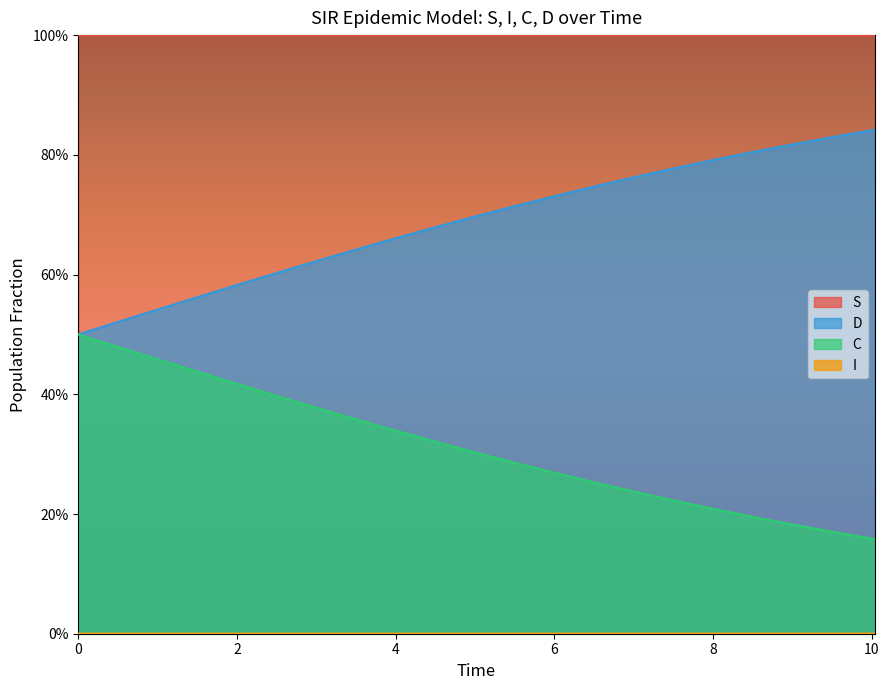

What is the value of the D point at the 8th from the left?

0.6